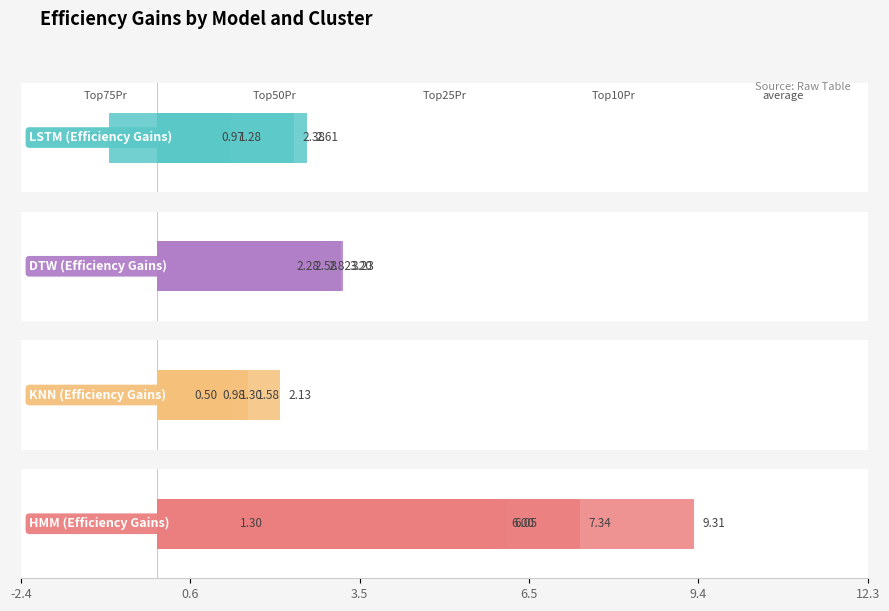

What is the difference between the KNN (Efficiency Gains) values at 0.6 and 9.4?

0.3